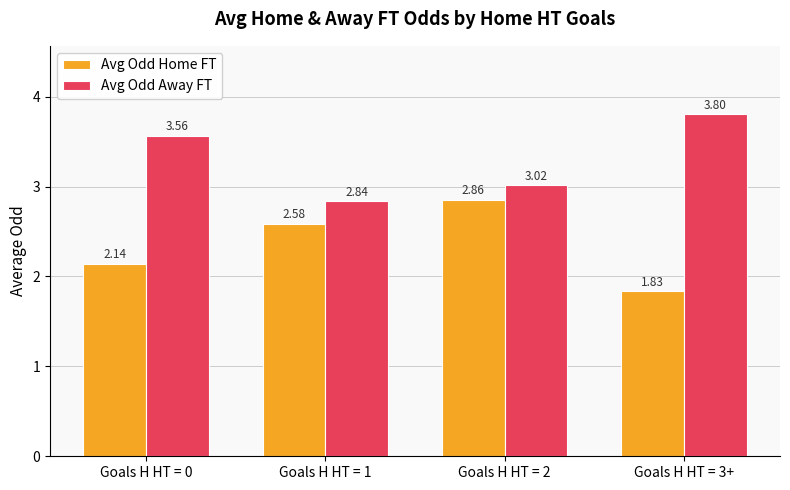

What is the spread (max minus min) of values at Goals H HT = 1?

0.3